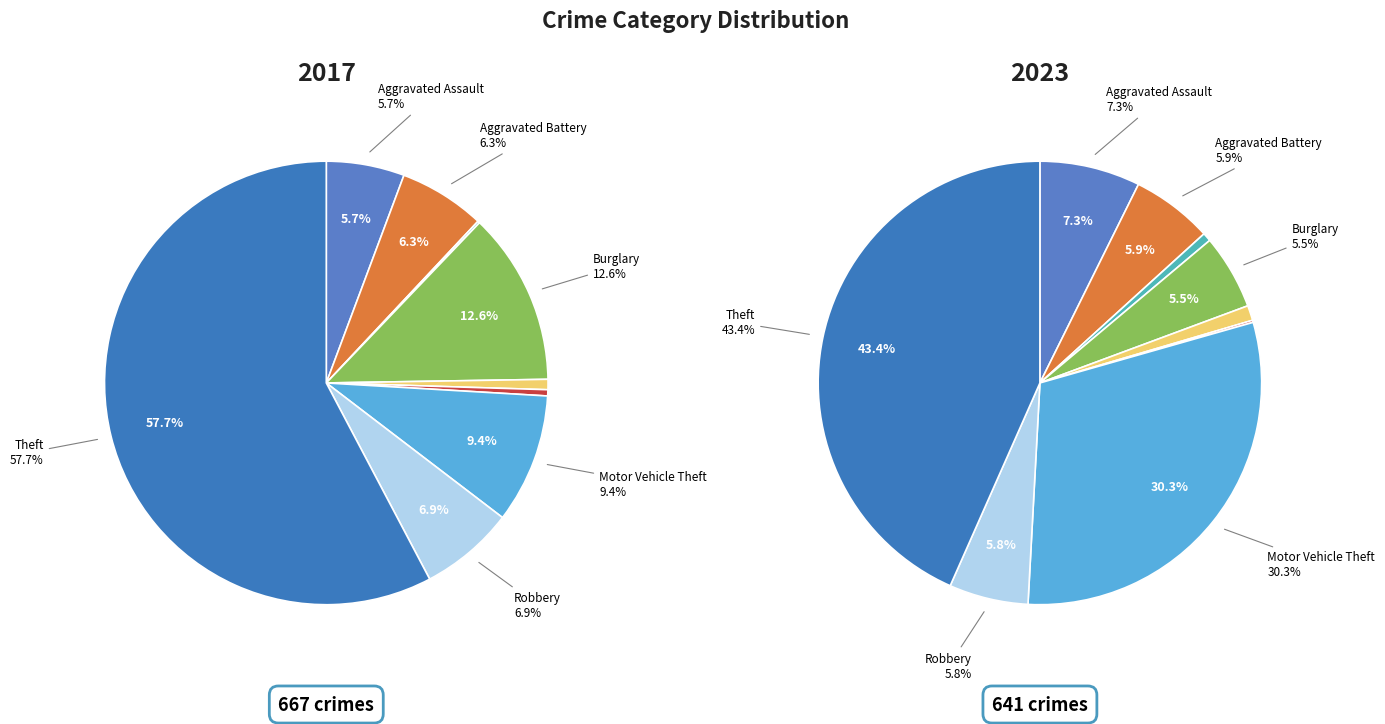

How many slices are in this pie chart?

9